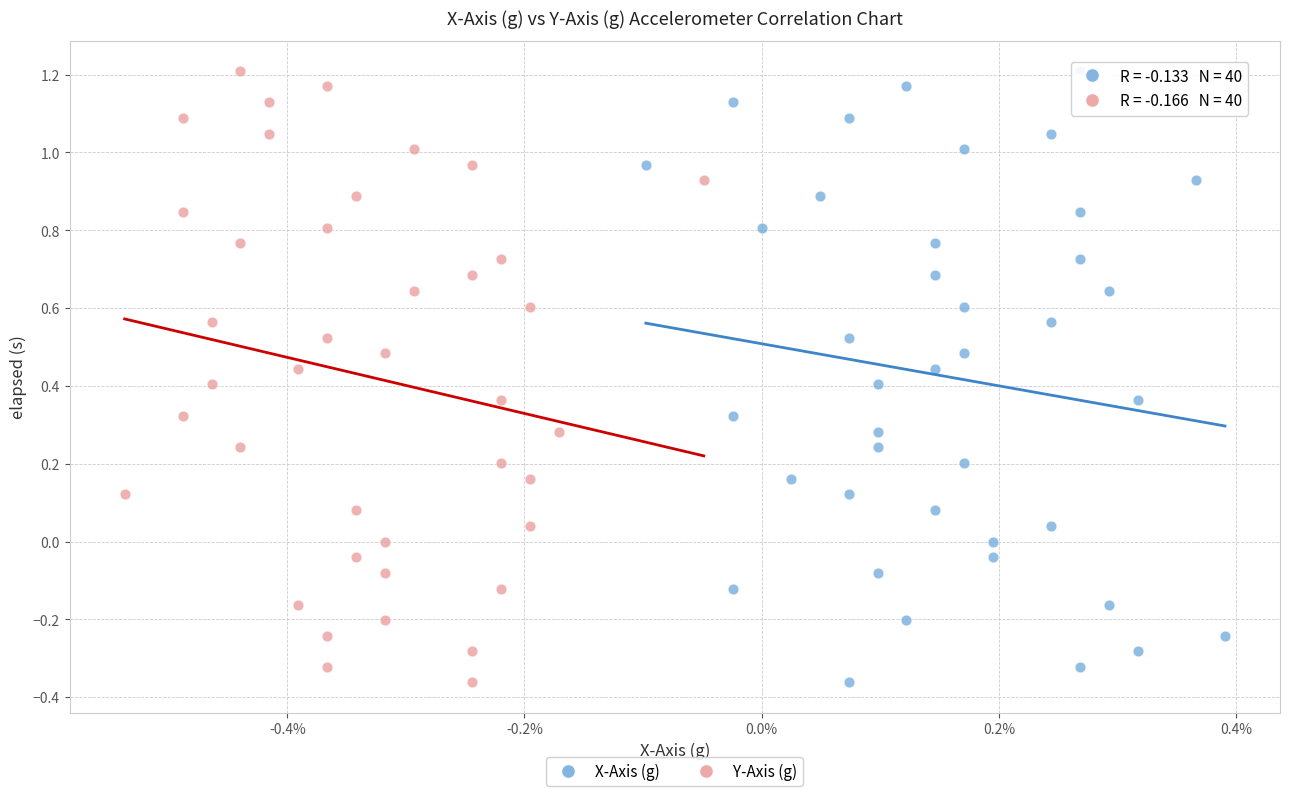

What are all the series names shown in the legend?

X-Axis (g), Y-Axis (g)